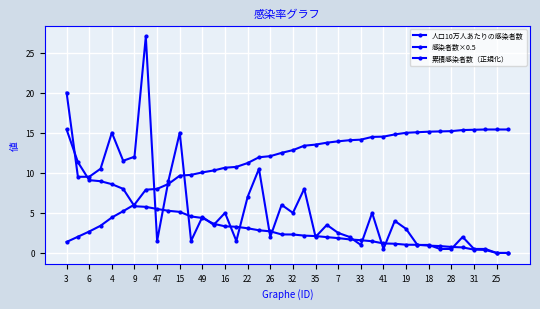

What is the label of the 20th point from the left?

25